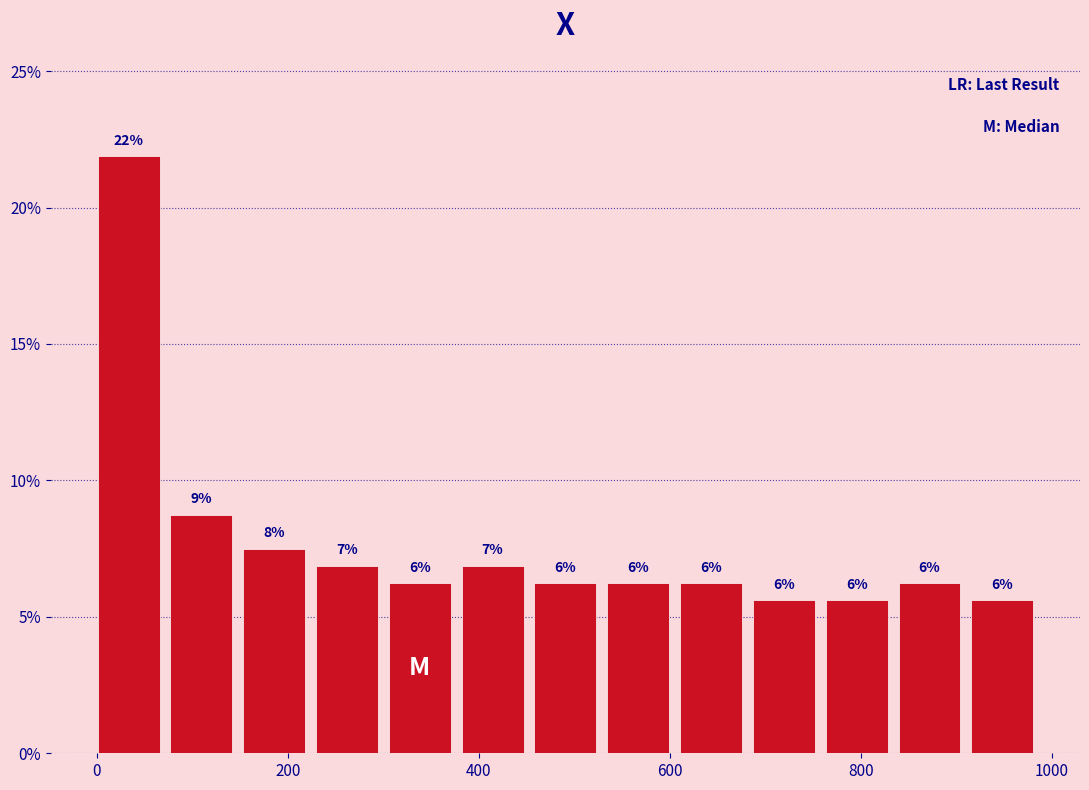

Around what value on the x-axis is the tallest bar? Give the approximate position of its centre, as read against the axis.

40